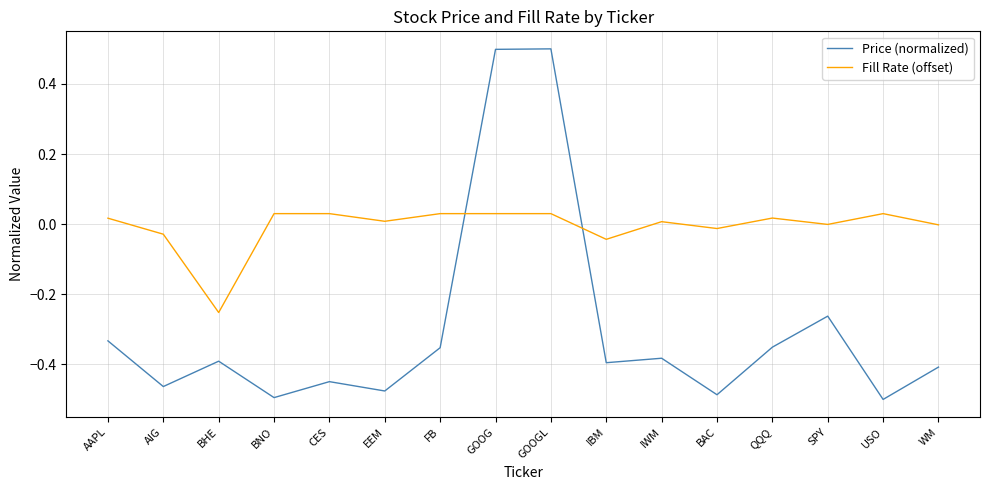

What is the difference between the maximum and minimum values in the Price (normalized) series?

1.0